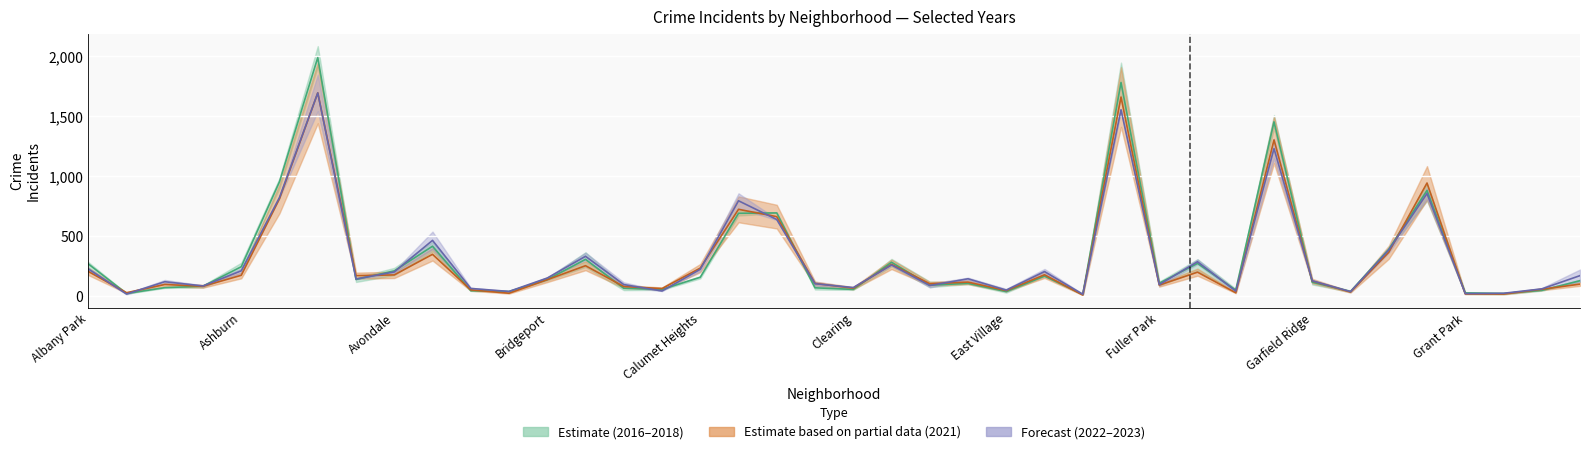

True or false: 2017 has more than 2 interior local peaks.

True